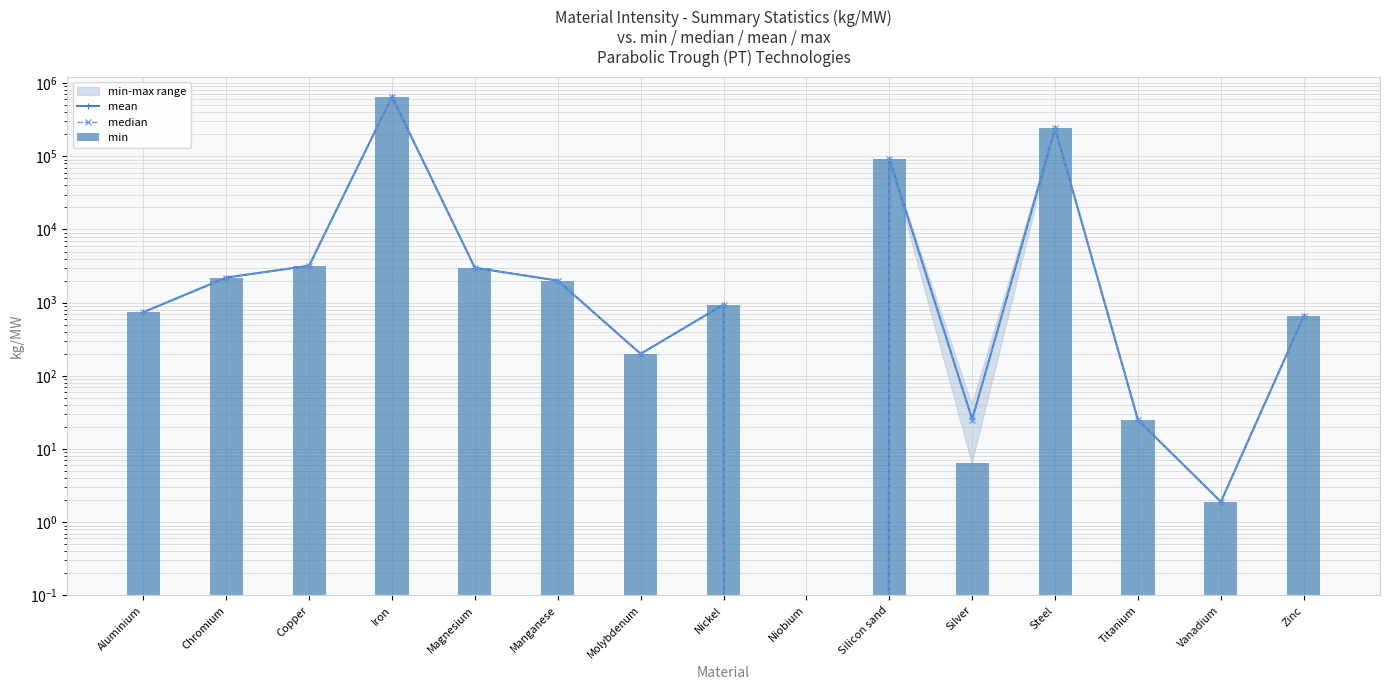

What is the value of the median bar at the 11th from the left?

24.8